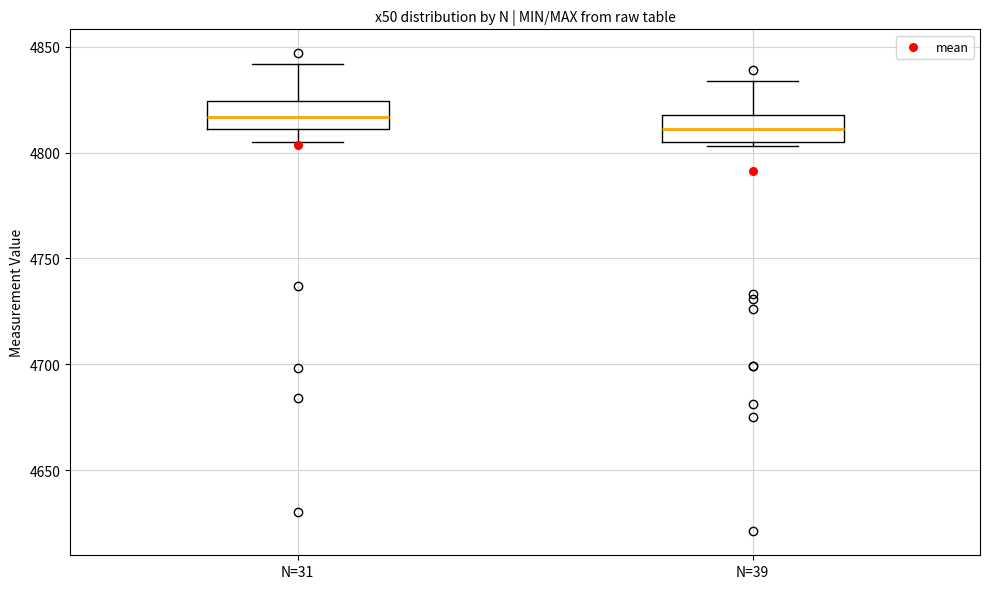

Where does the lower whisker of the box for N=31 end on the y-axis? The values are not printed on the chart, so give them approximately, as read against the axis.

4805